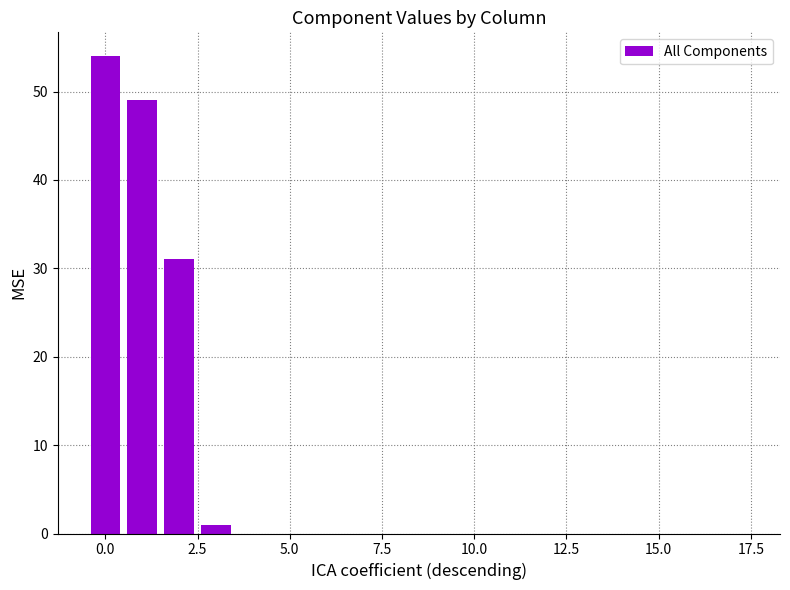

What is the maximum value shown in the chart?

54